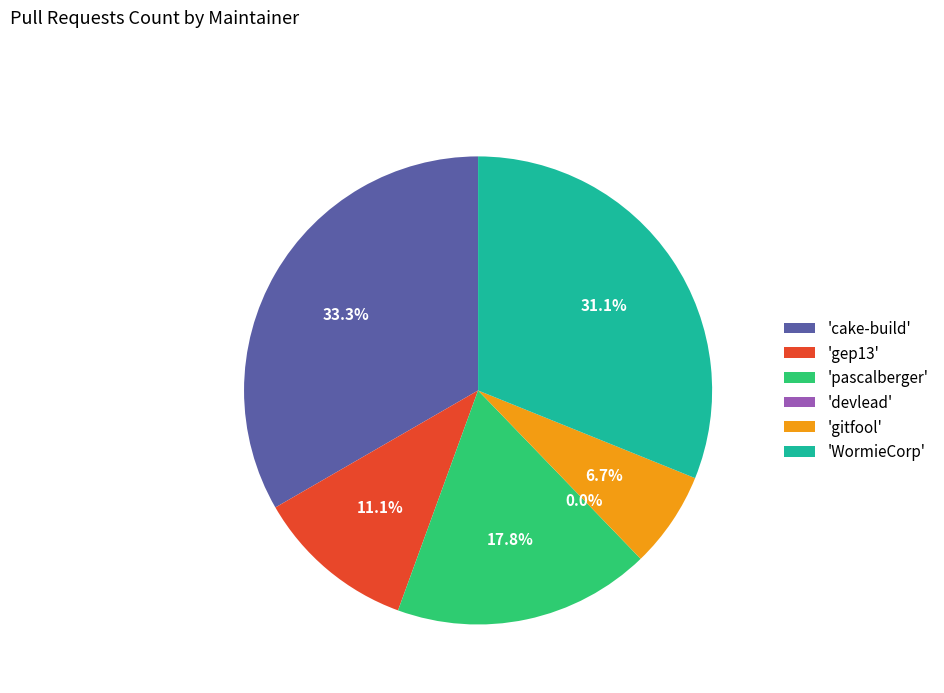

What percentage is the gep13 slice, to the nearest percent?

11%